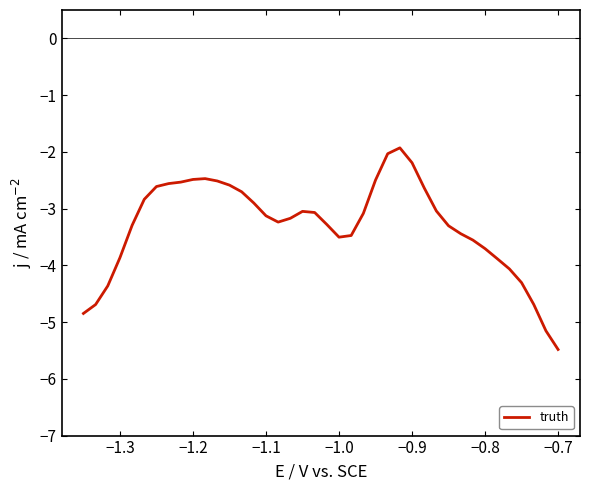

What is the minimum value shown in the chart?

-5.5